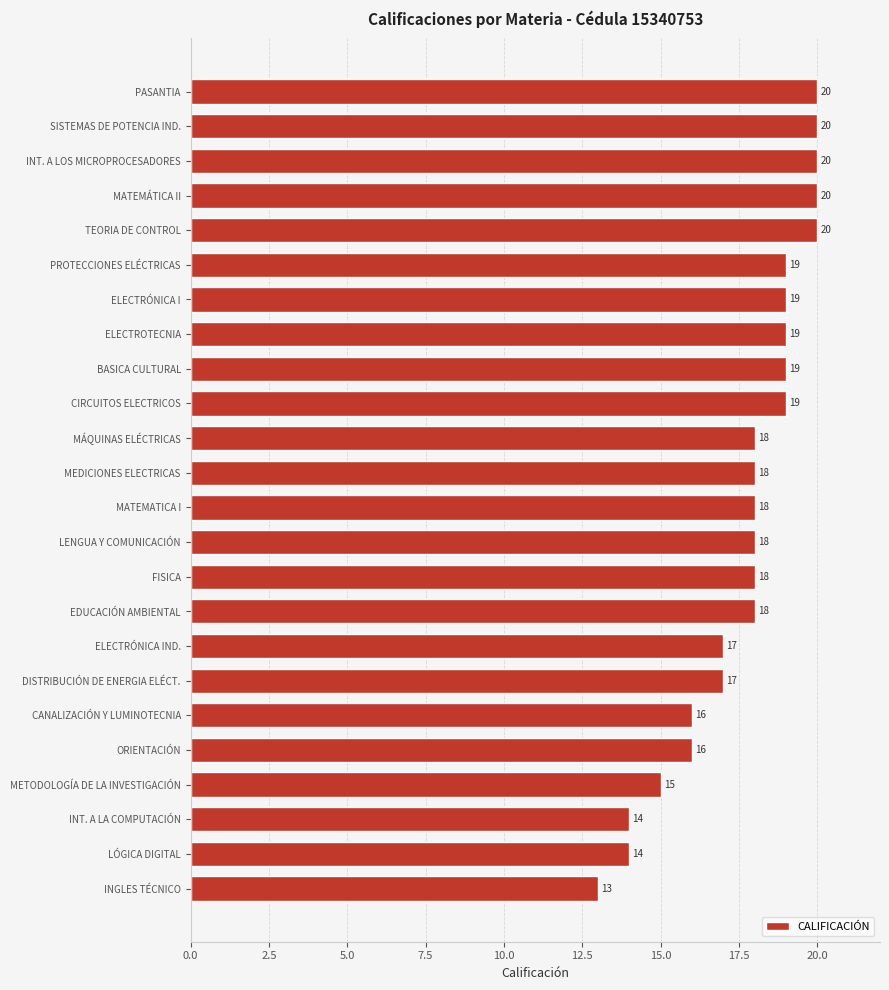

Is it true that the value at METODOLOGÍA DE LA INVESTIGACIÓN is 15?

True